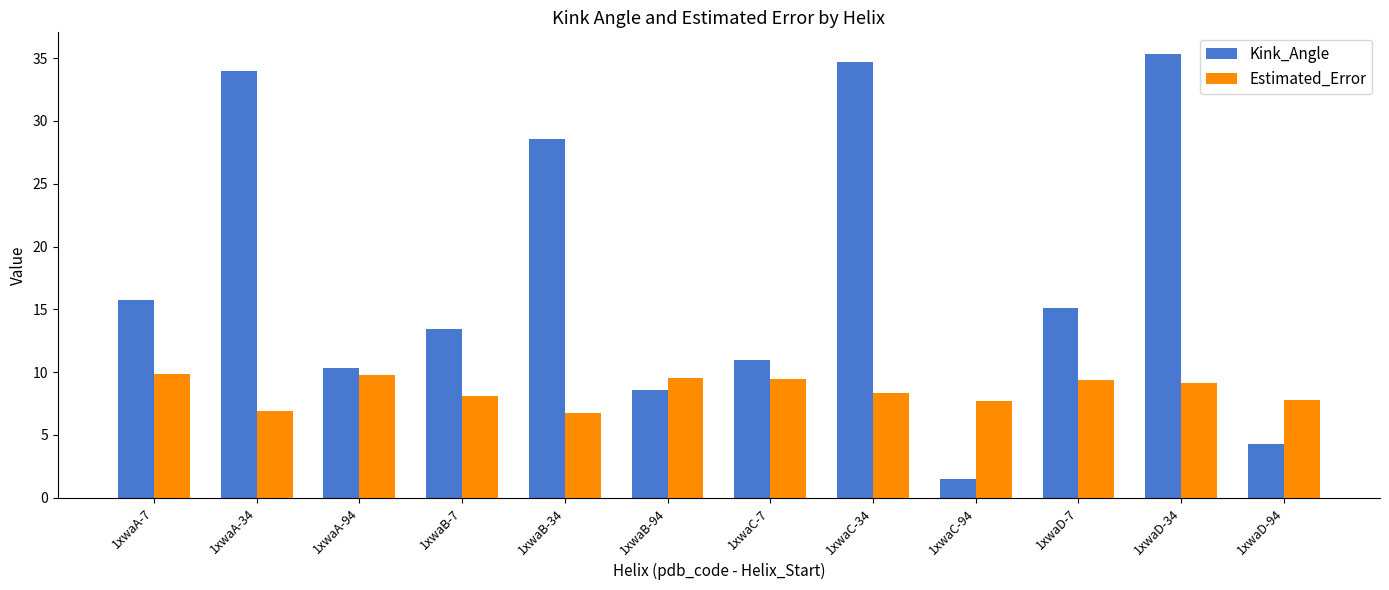

What position from the right is 1xwaD-34?

2